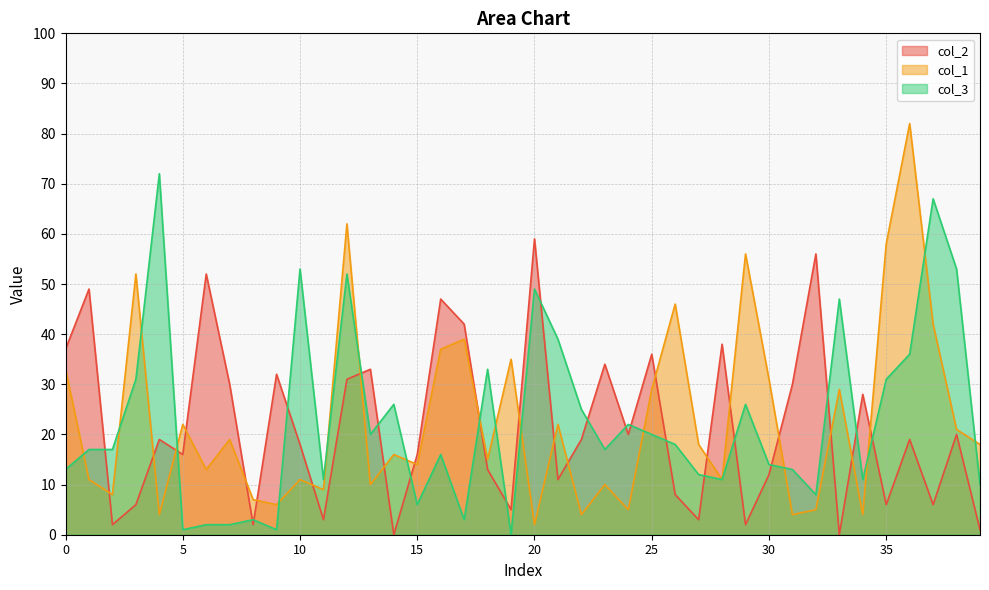

What are all the series names shown in the legend?

col_2, col_1, col_3